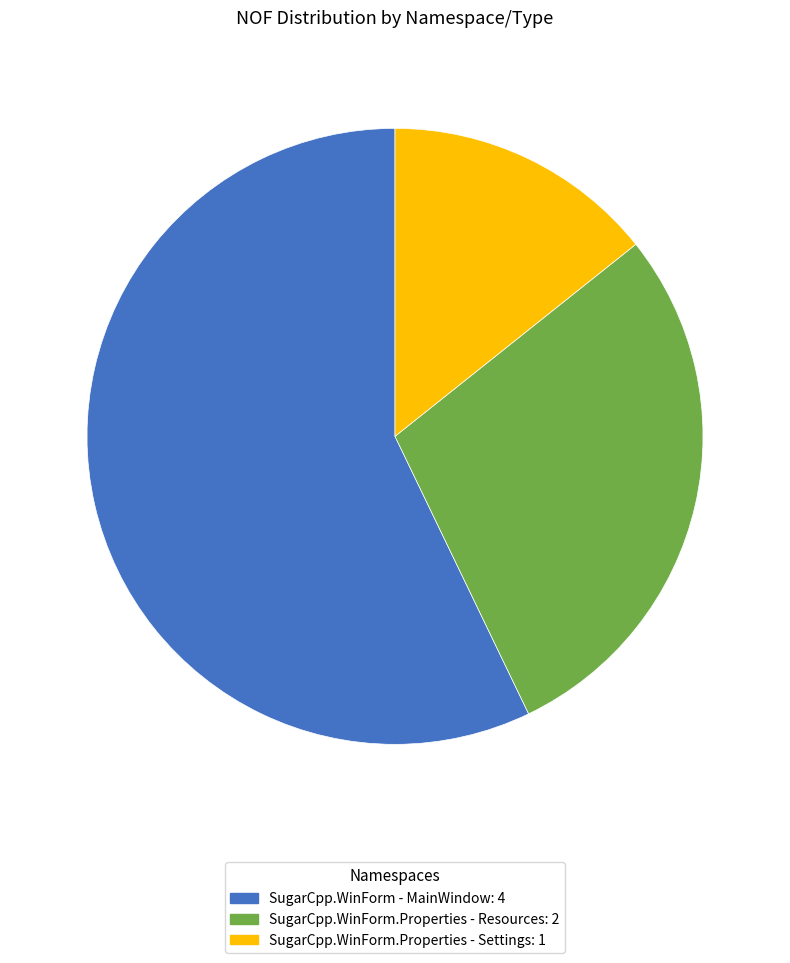

Is there a majority slice in this chart?

Yes